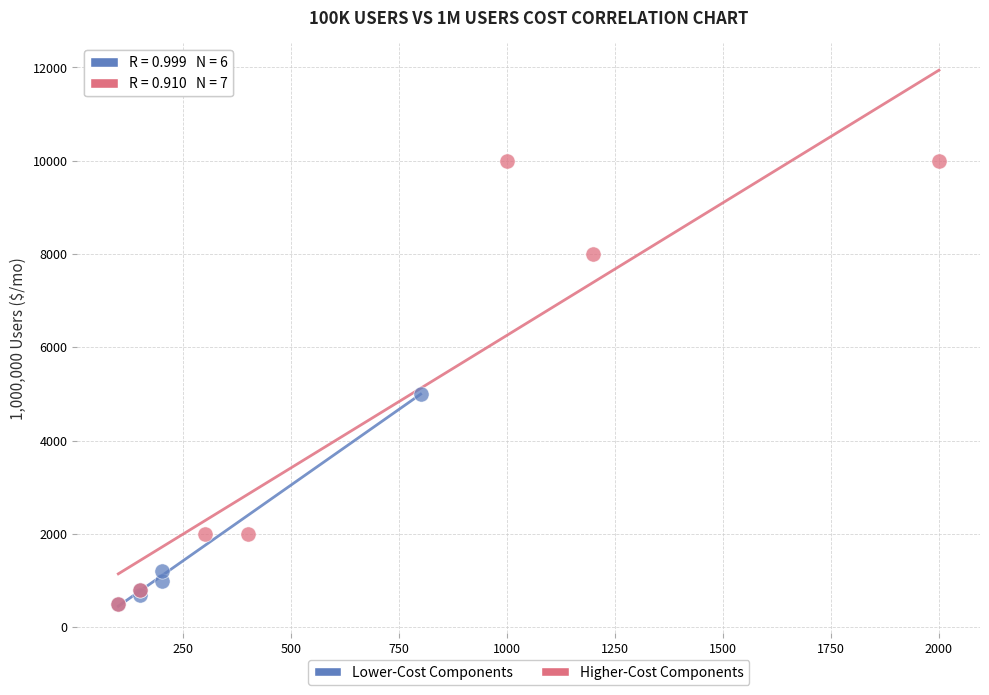

Which series has the widest spread of Y values?

Higher-Cost Components